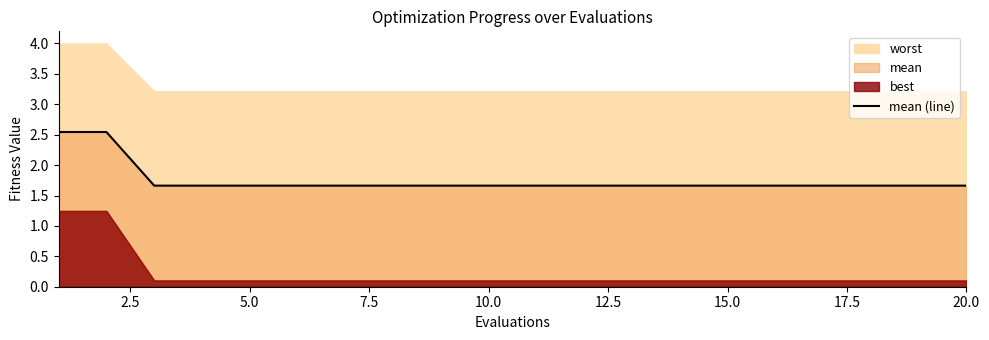

What is the minimum value for mean (line)?

1.7